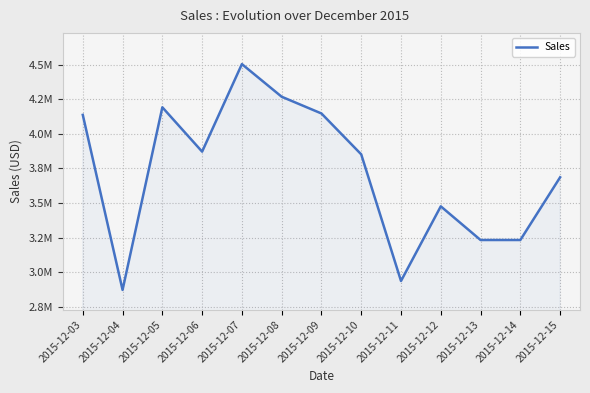

What is the approximate value at 2015-12-07, to the nearest 50?

4506000